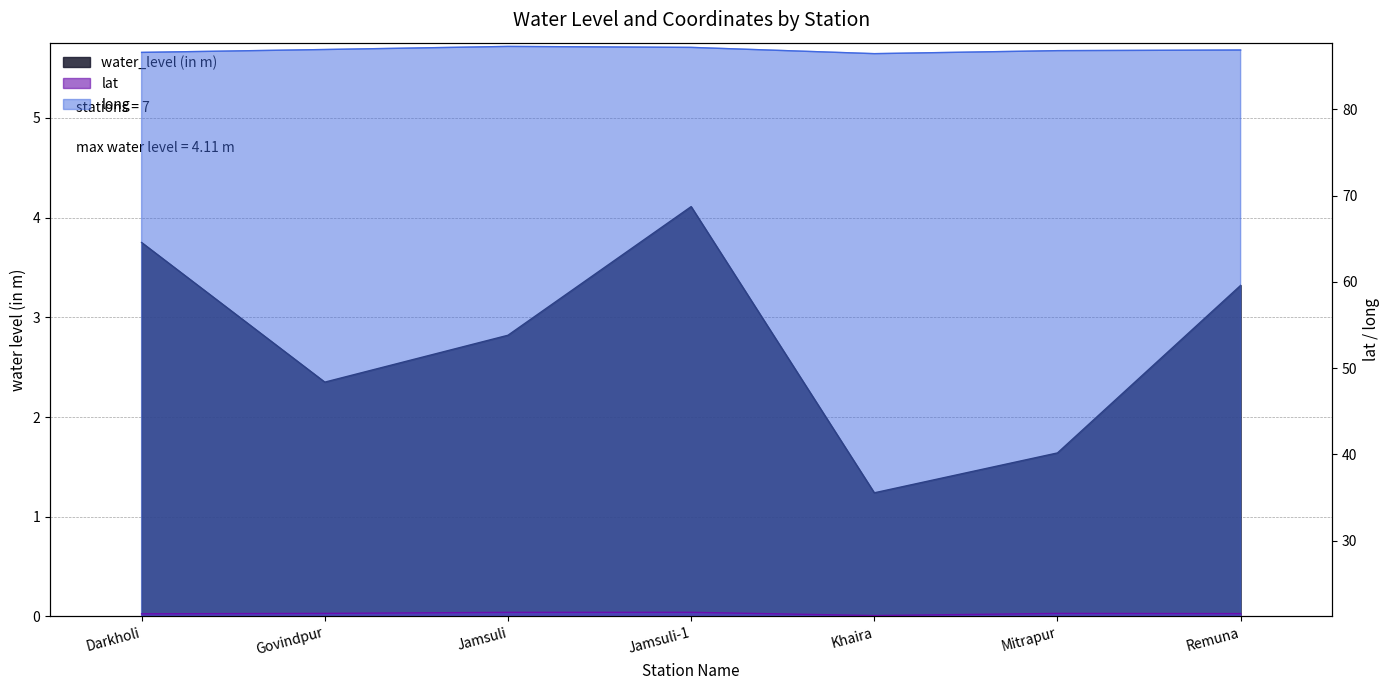

What is the spread (max minus min) of values at Govindpur?

84.6